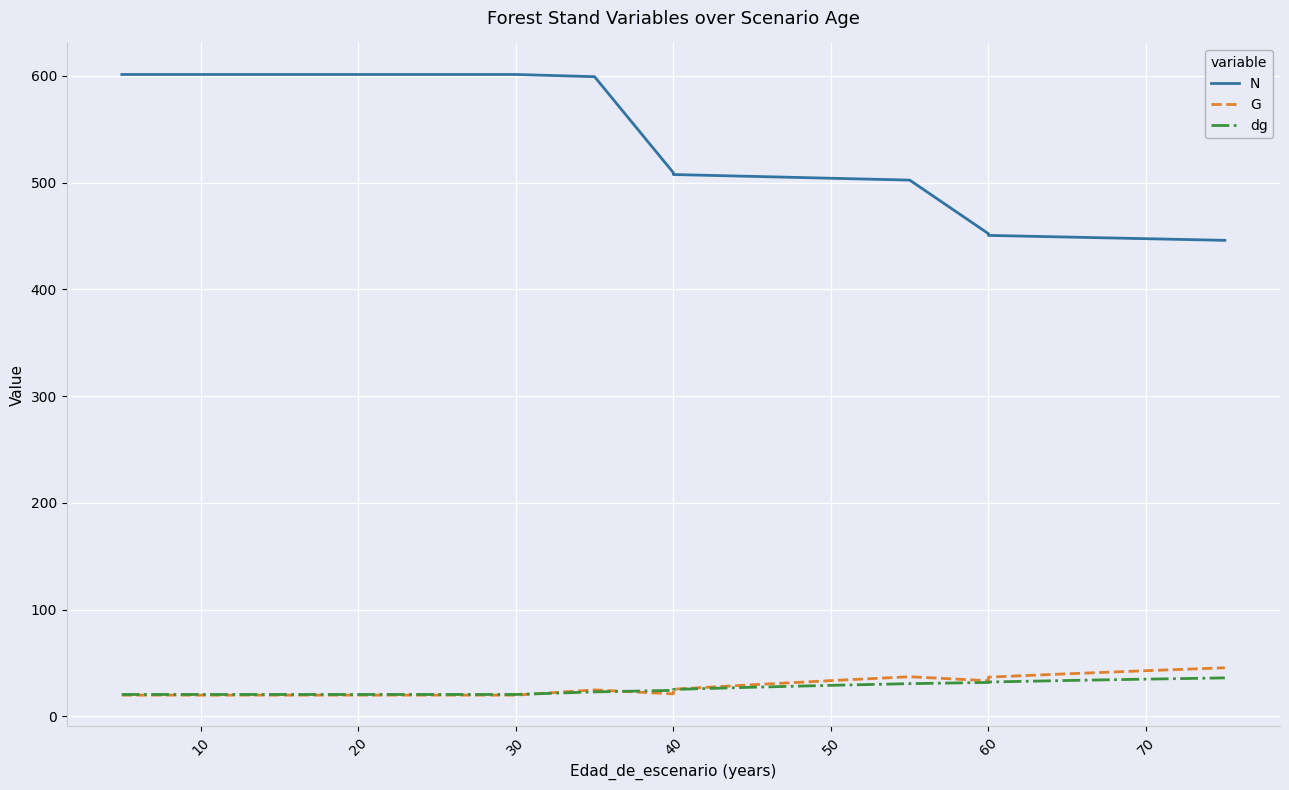

Is this an area chart (filled region under the line)?

No